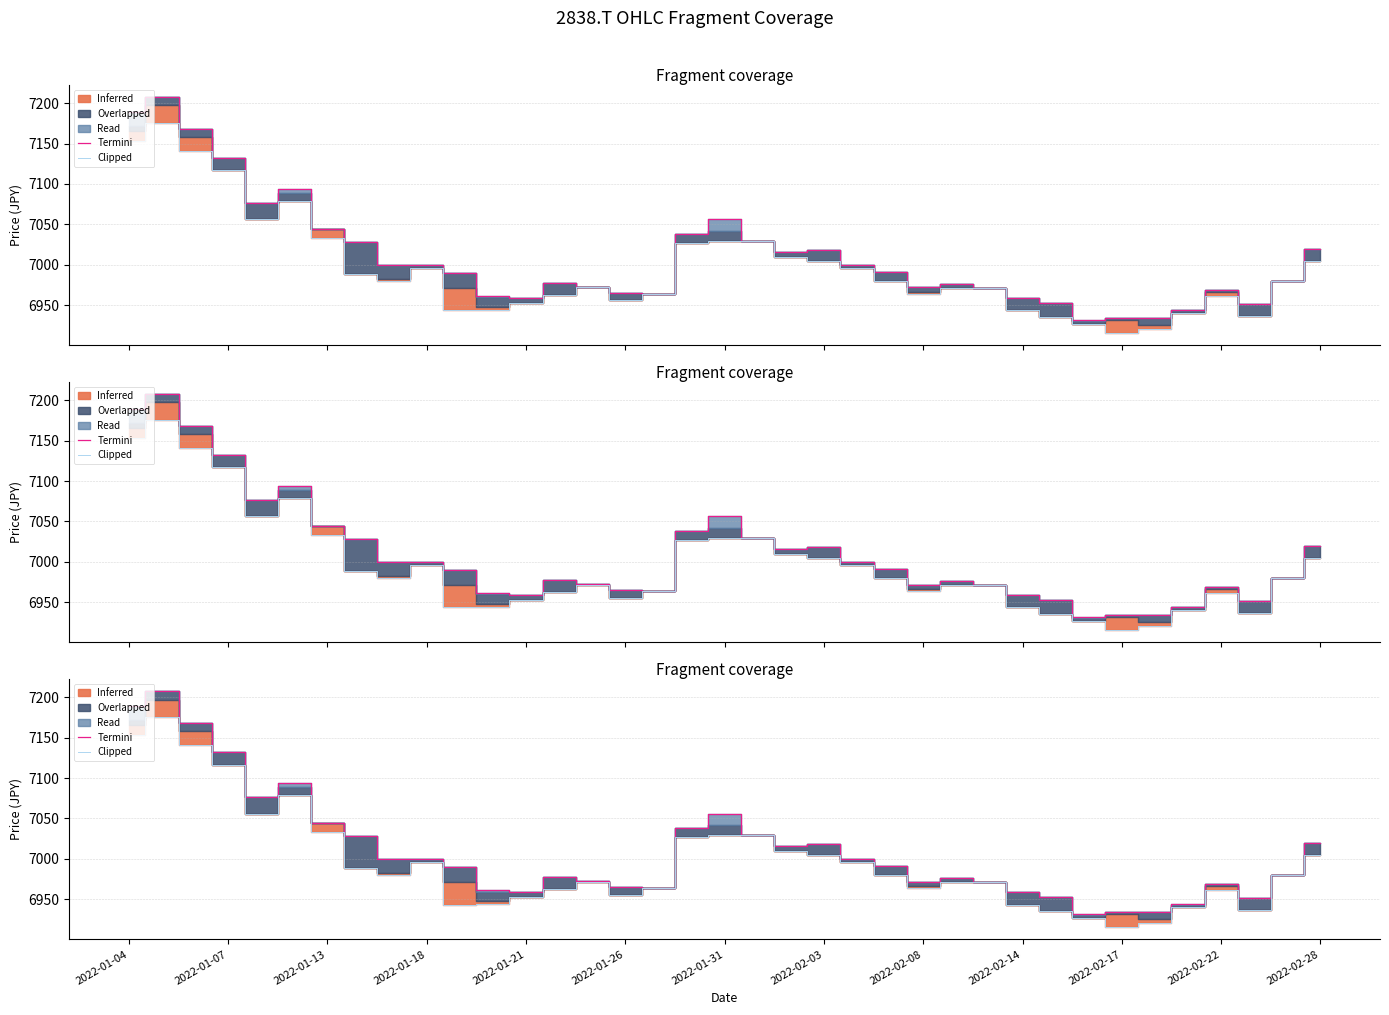

True or false: Termini and Clipped cross at least once.

False